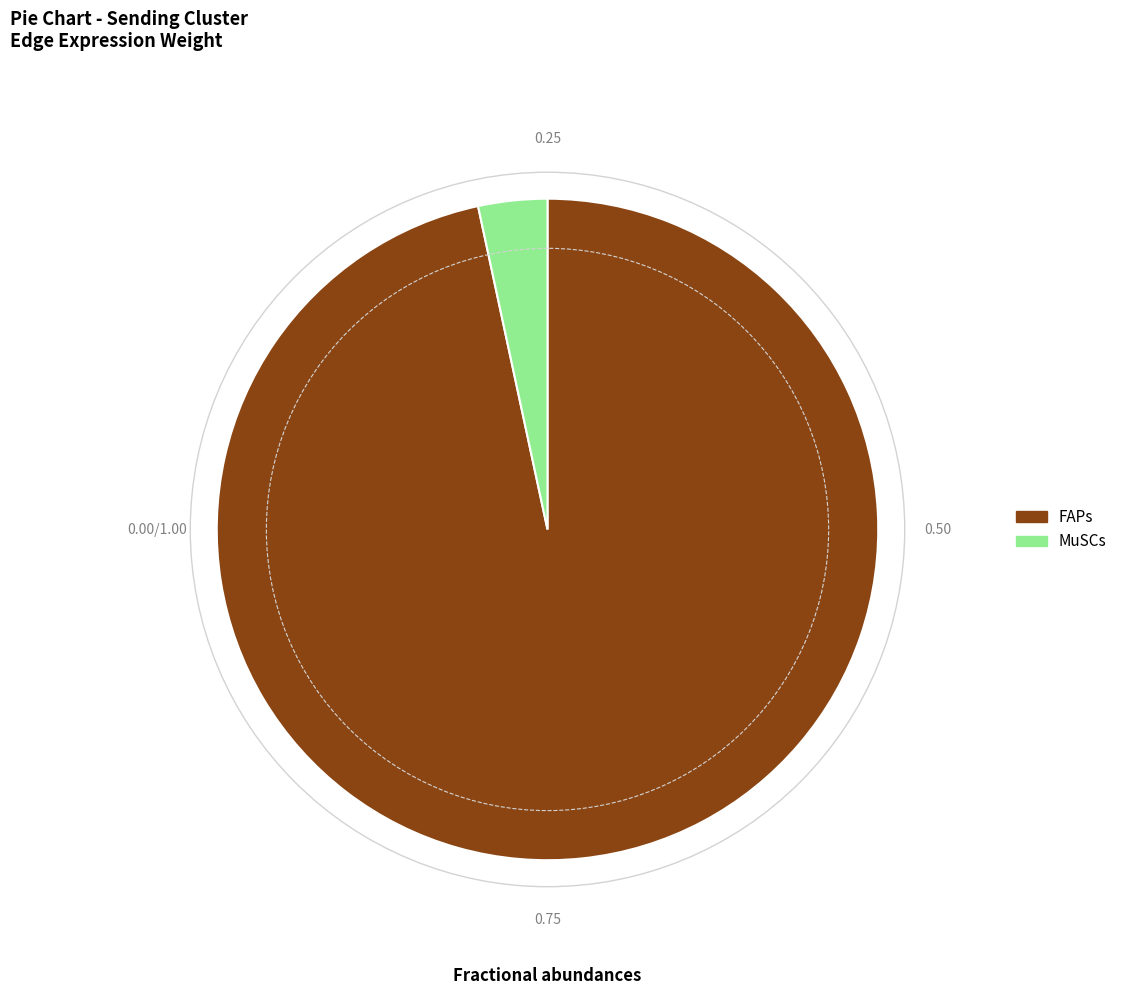

Count the number of slices in the pie.

2